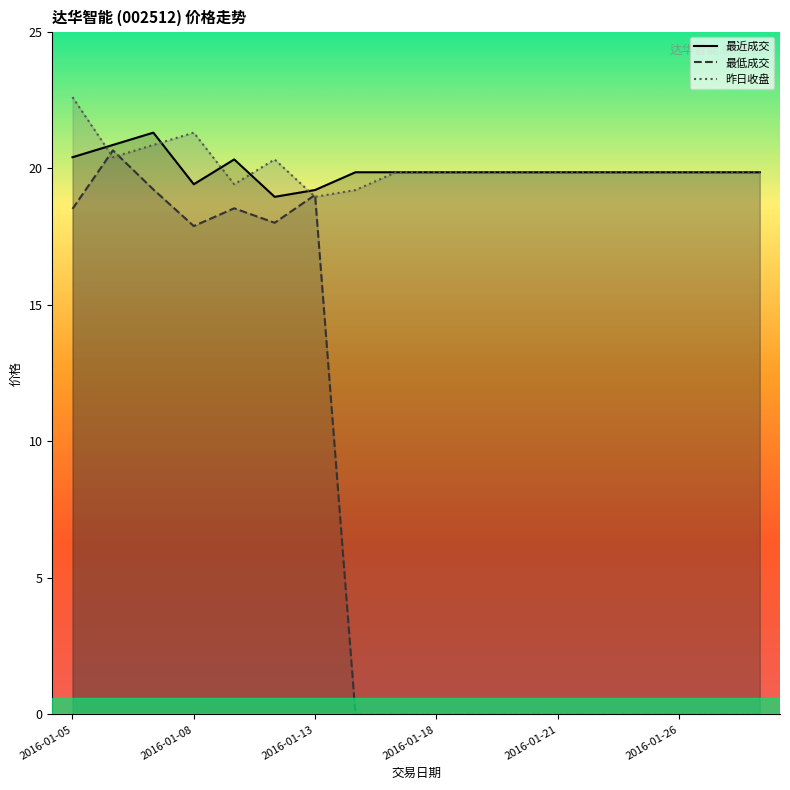

In 最低成交, how many points are lower than both neighbors (excluding endpoints)?

2